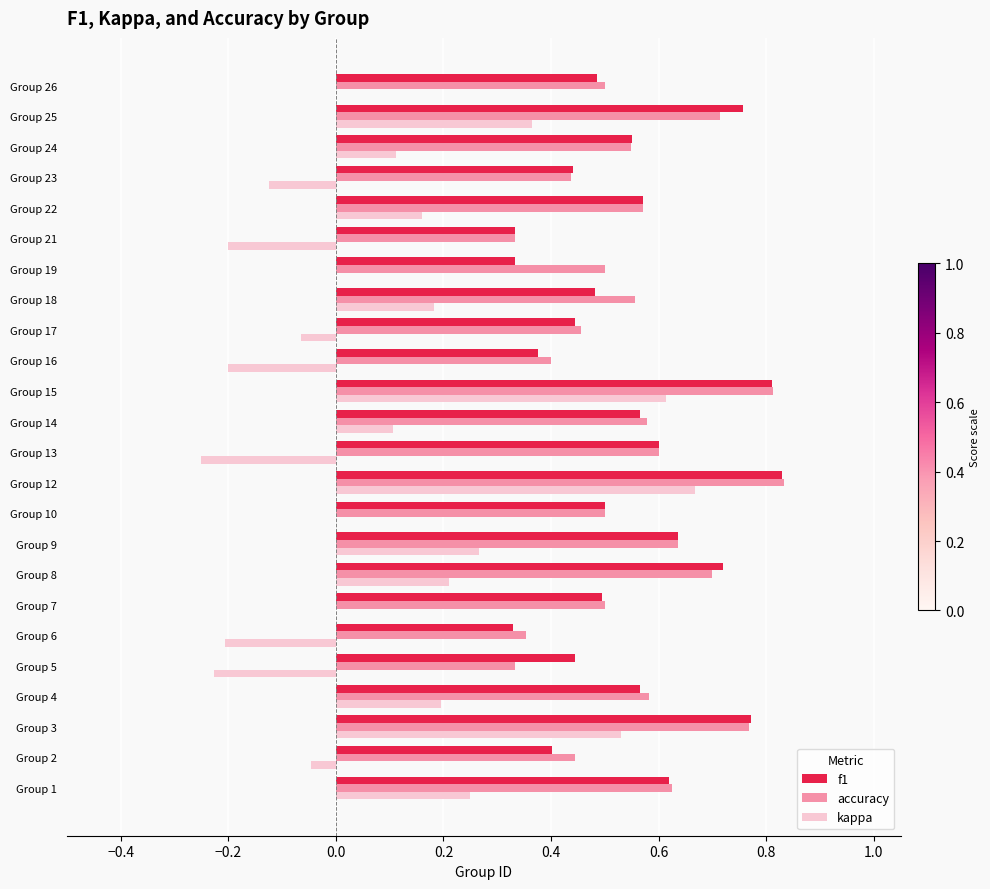

True or false: accuracy has a value of 0.3 at Group 7.

False